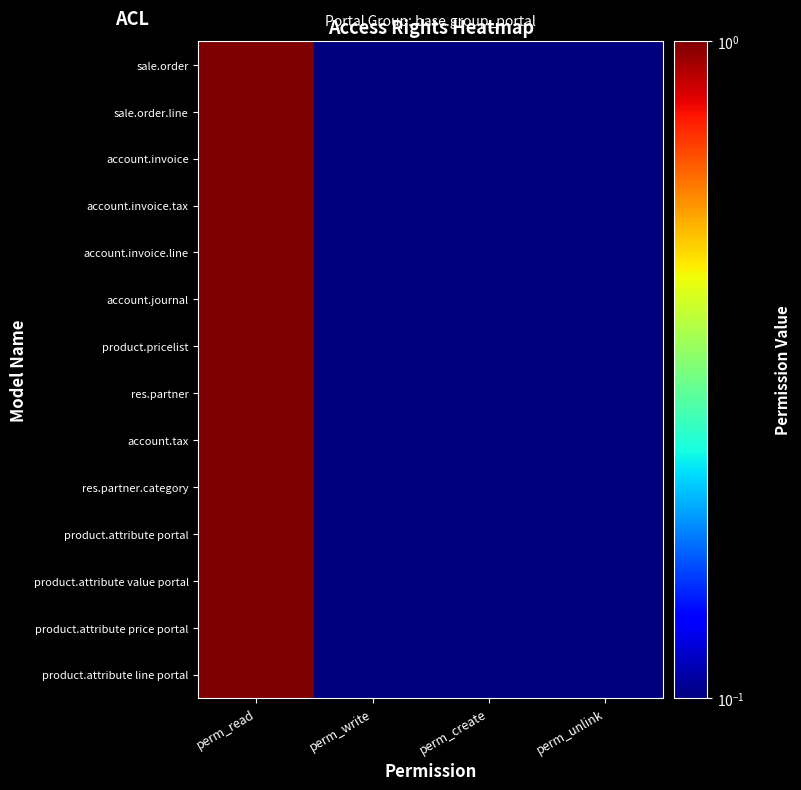

Which series has the largest total across all categories?

sale.order